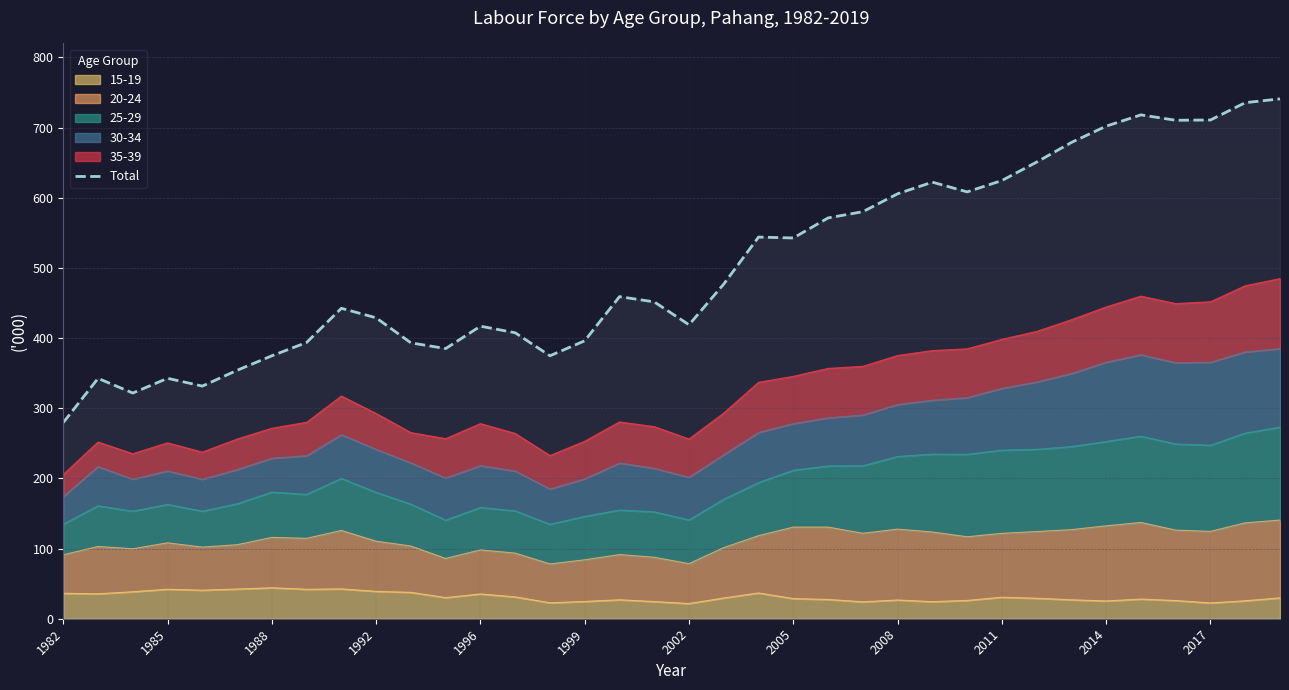

What position from the left is 29?

30